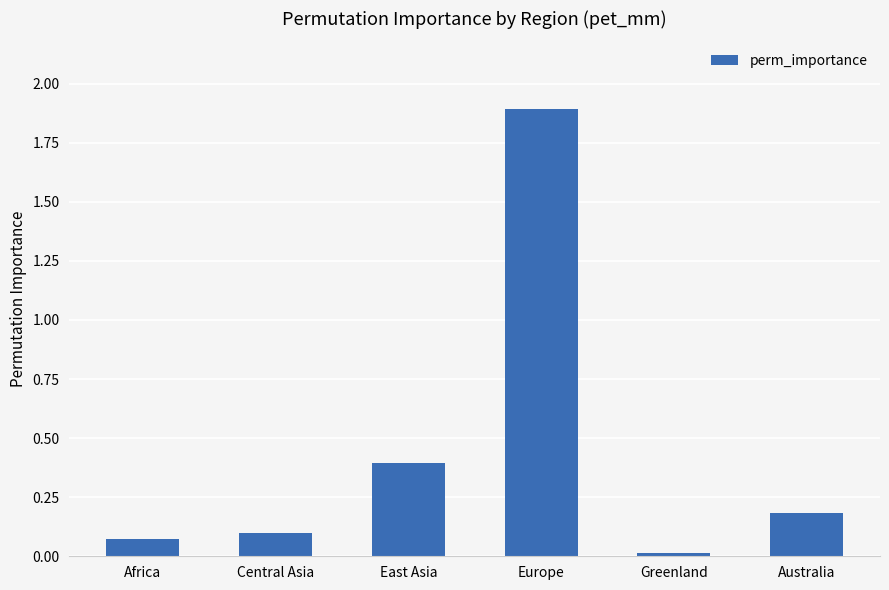

Between Australia and Central Asia, which is larger?

Australia